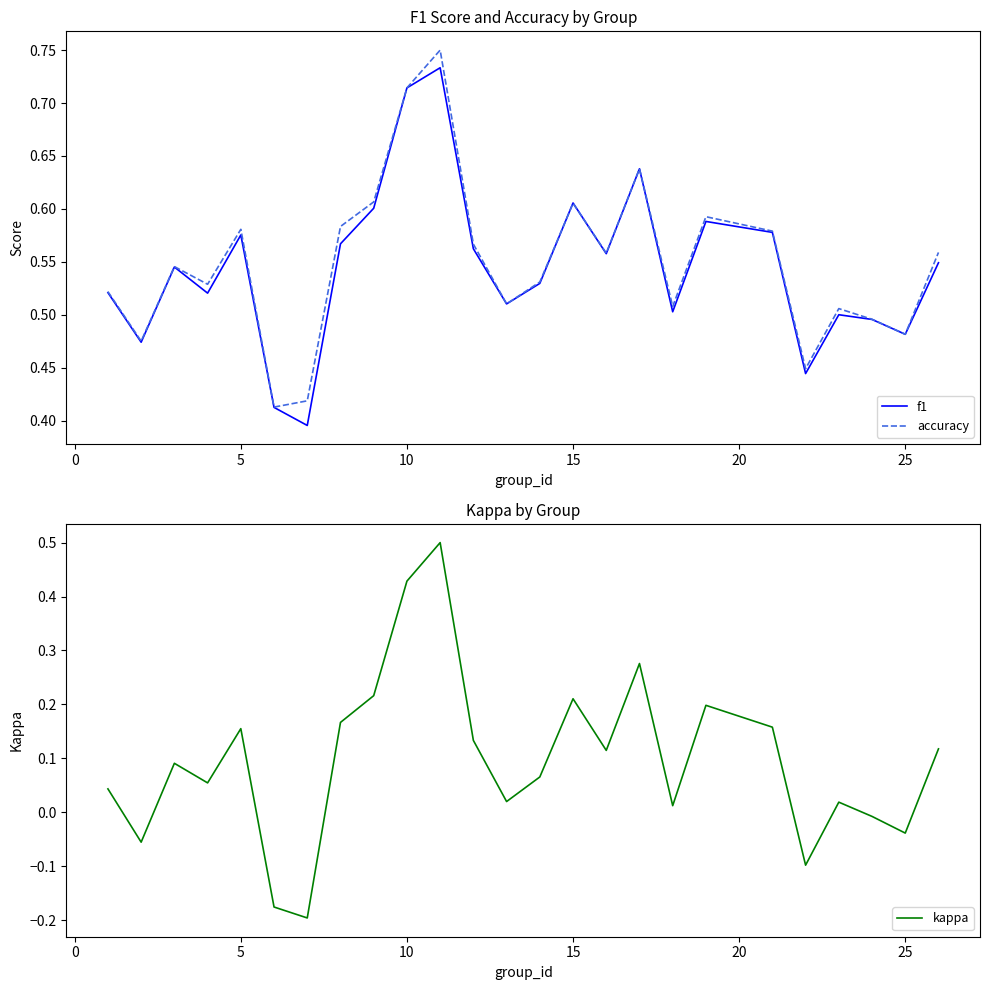

The accuracy series shows 0.3 at 15. True or false?

False